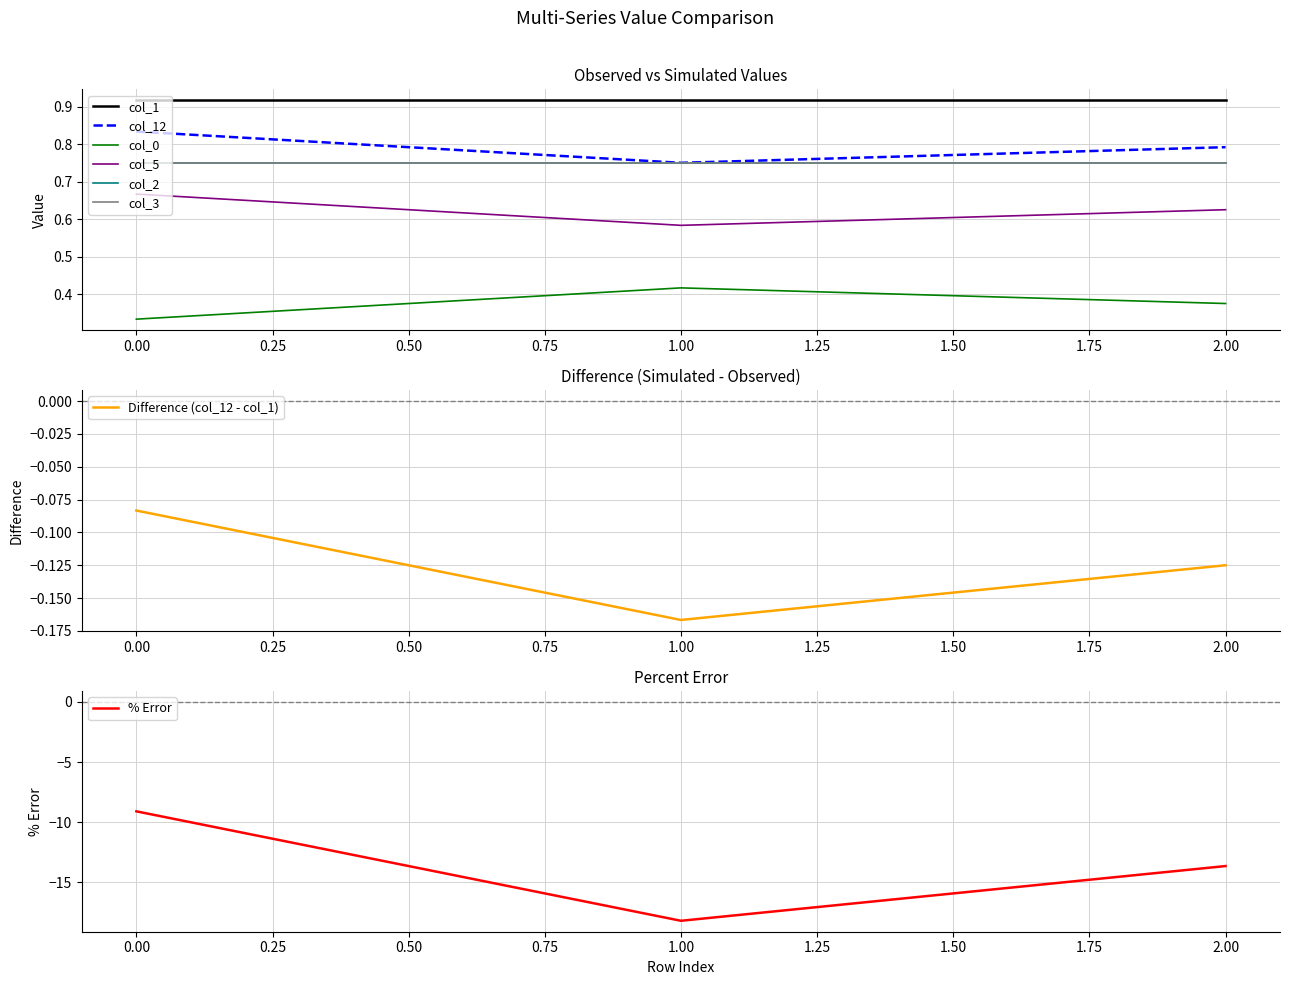

Rank the categories by Difference (col_12 - col_1) value from highest to lowest.

0.00, 2.00, 1.00